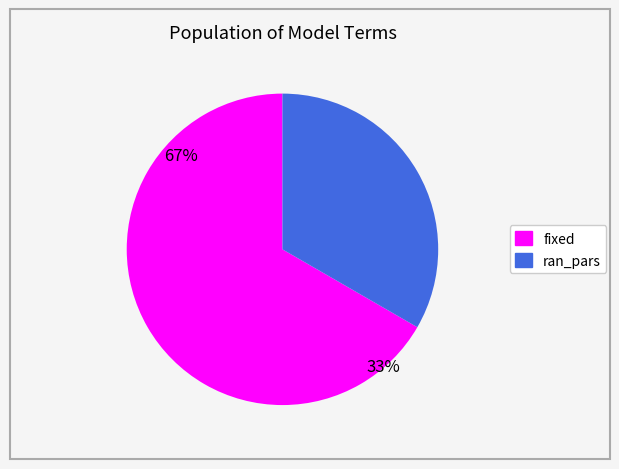

Which slice is the smallest?

ran_pars